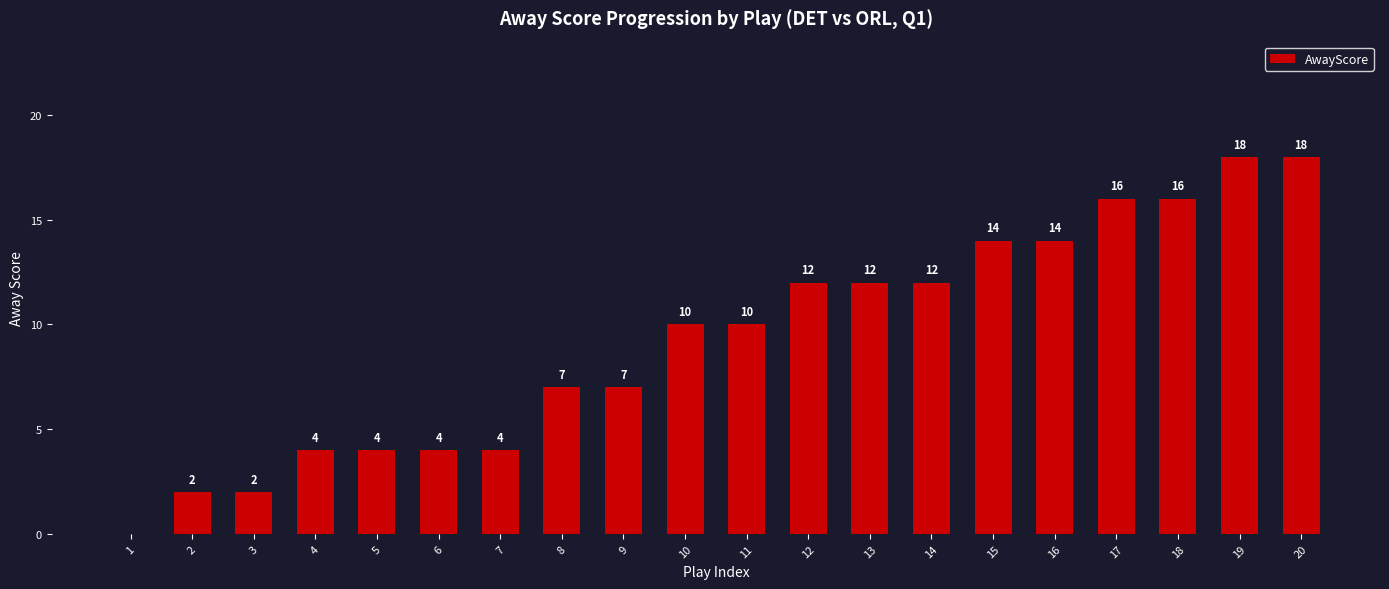

Is it true that the value at 1 is 6?

False